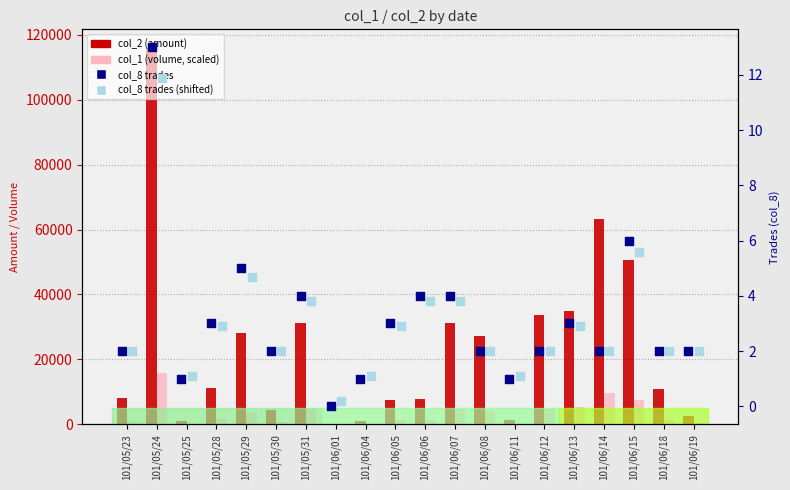

What is the total value across all series at 101/06/19?

2974.0